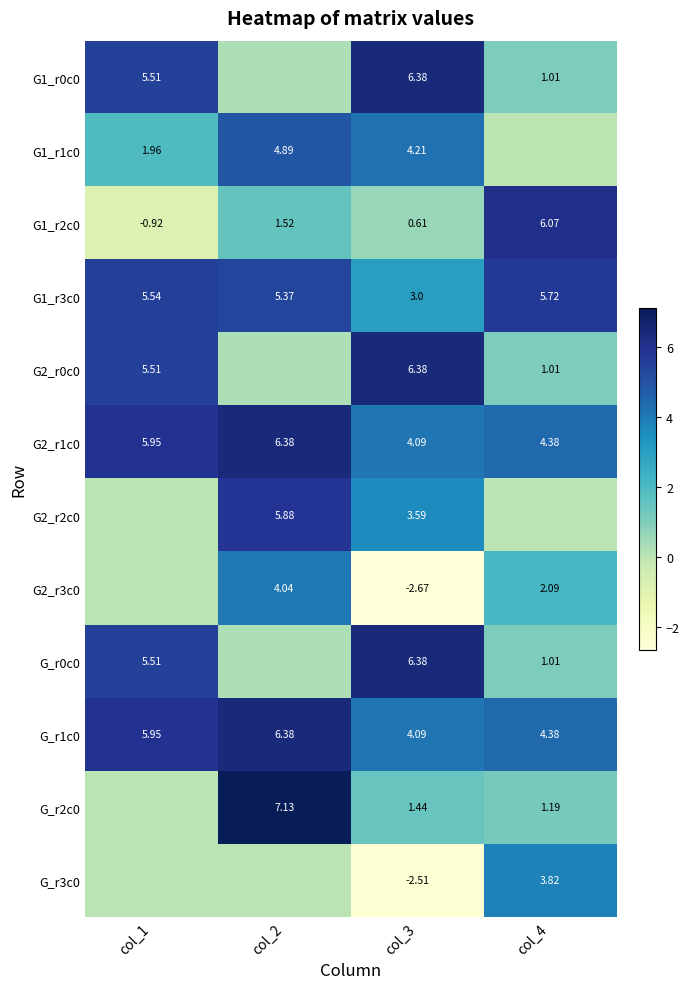

The value of G_r1c0 at col_4 is 4.4. True or false?

True